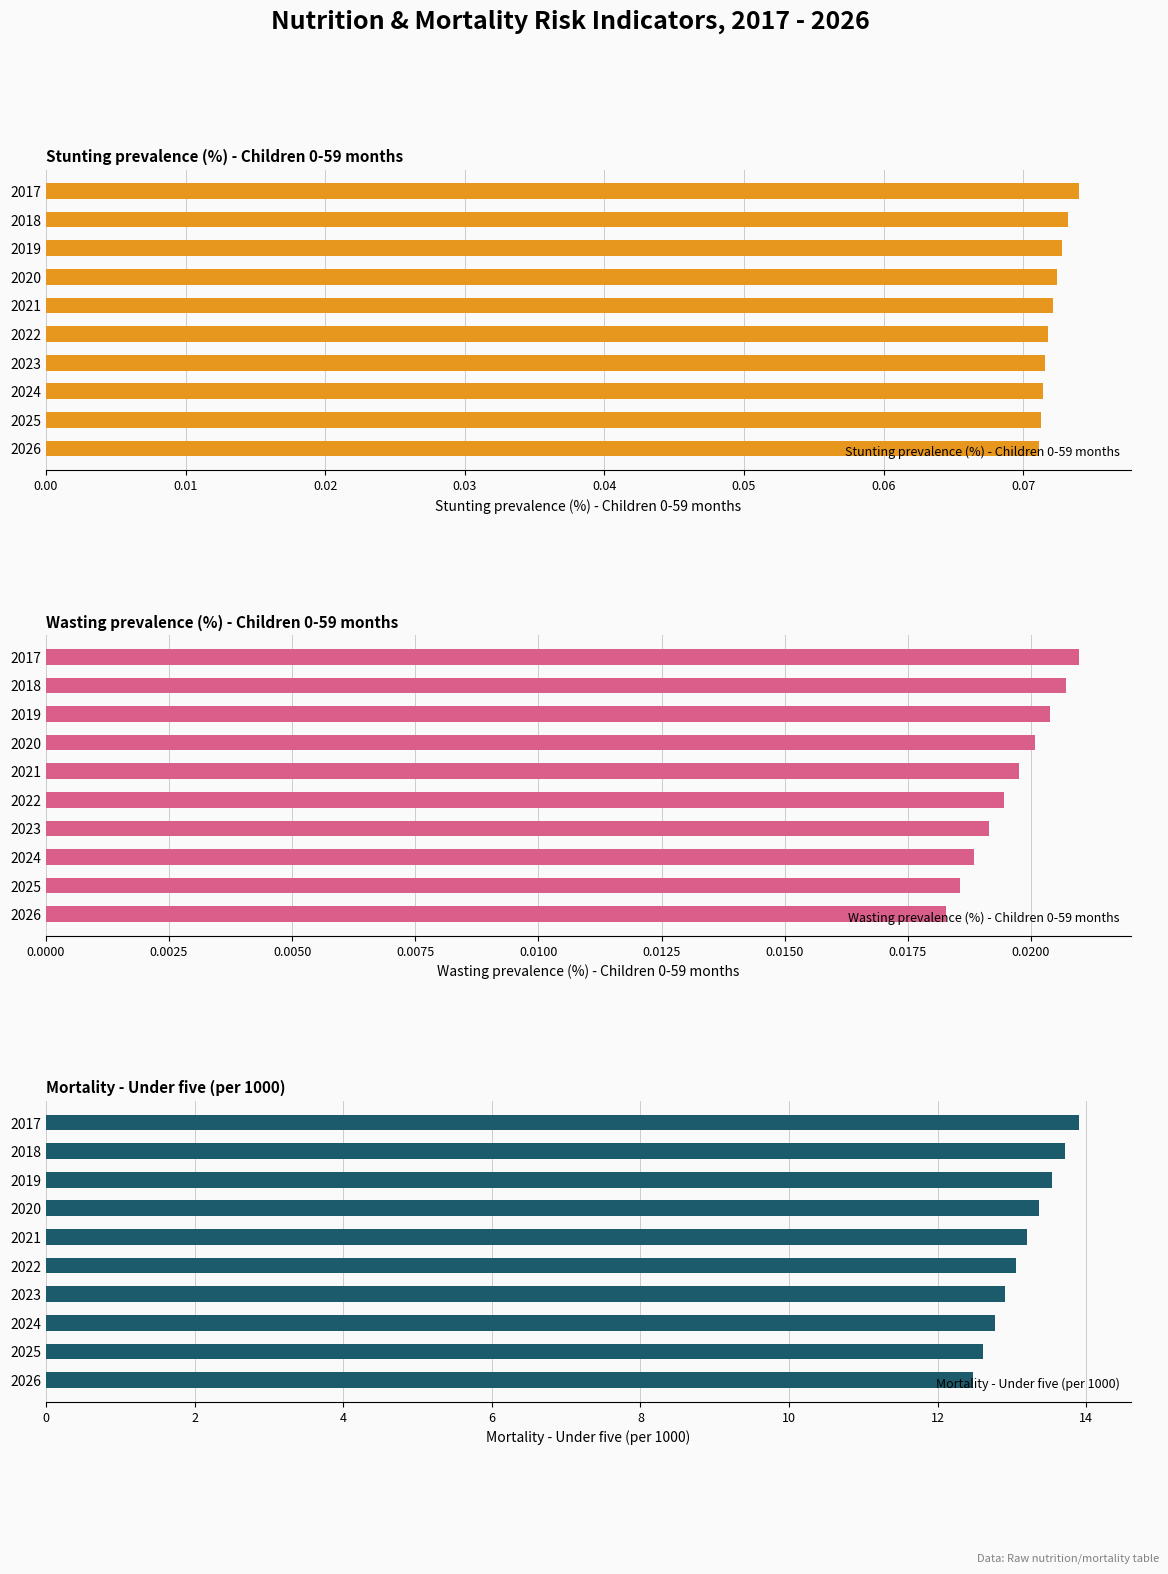

The Stunting prevalence (%) - Children 0-59 months series shows 0.0 at 2017. True or false?

False